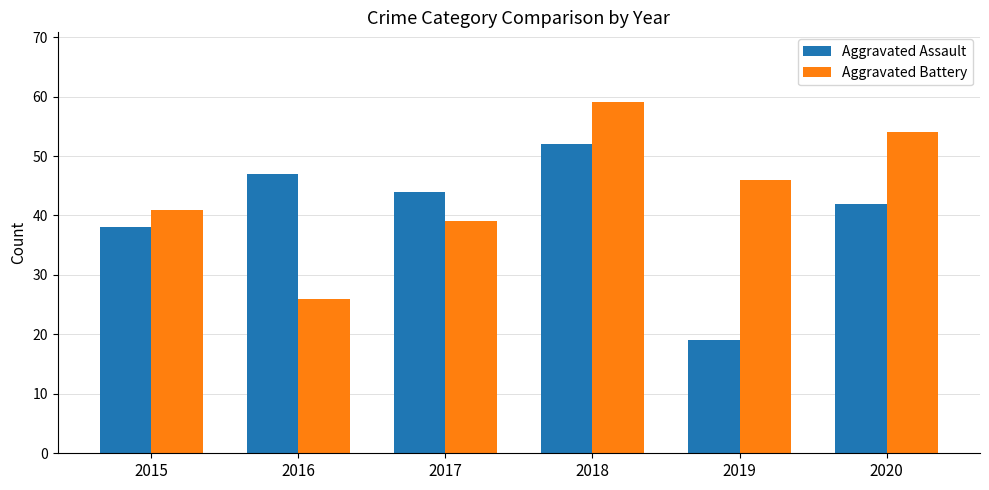

What is the spread (max minus min) of values at 2017?

5